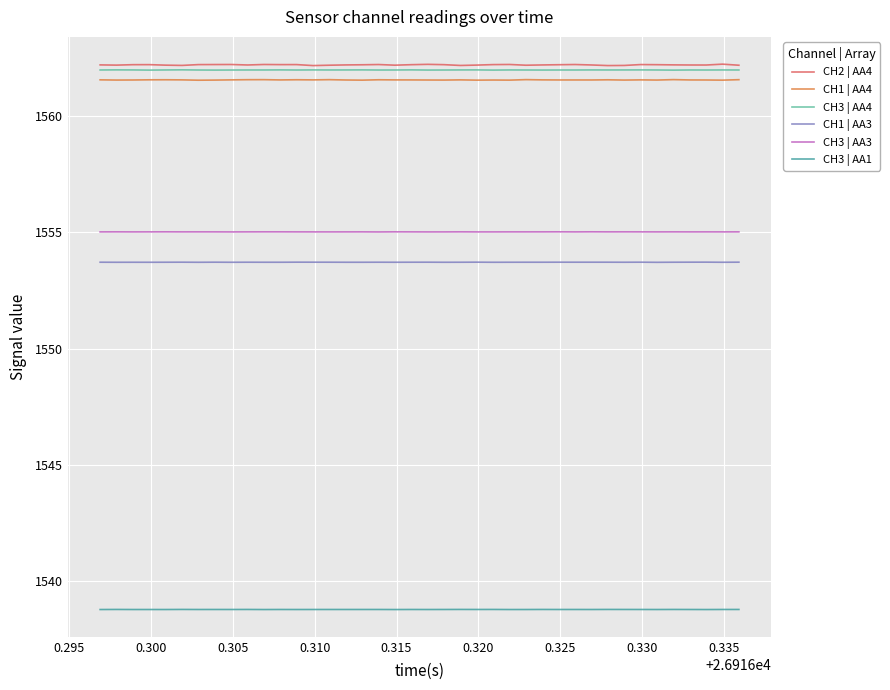

Which series has the widest spread of values?

CH2 | AA4